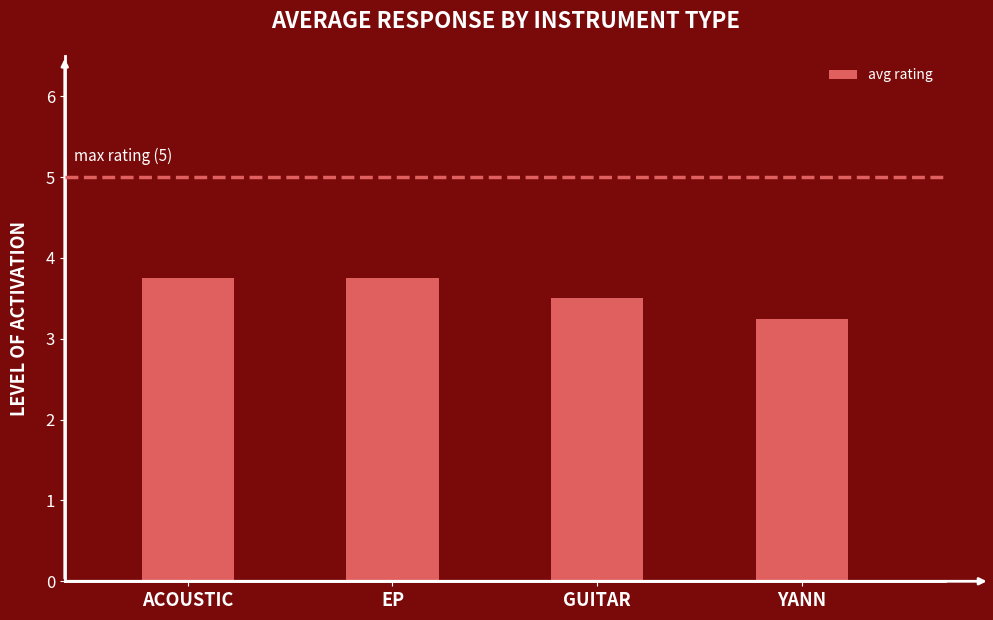

Approximately how many times larger is the value at YANN compared to GUITAR?

0.9